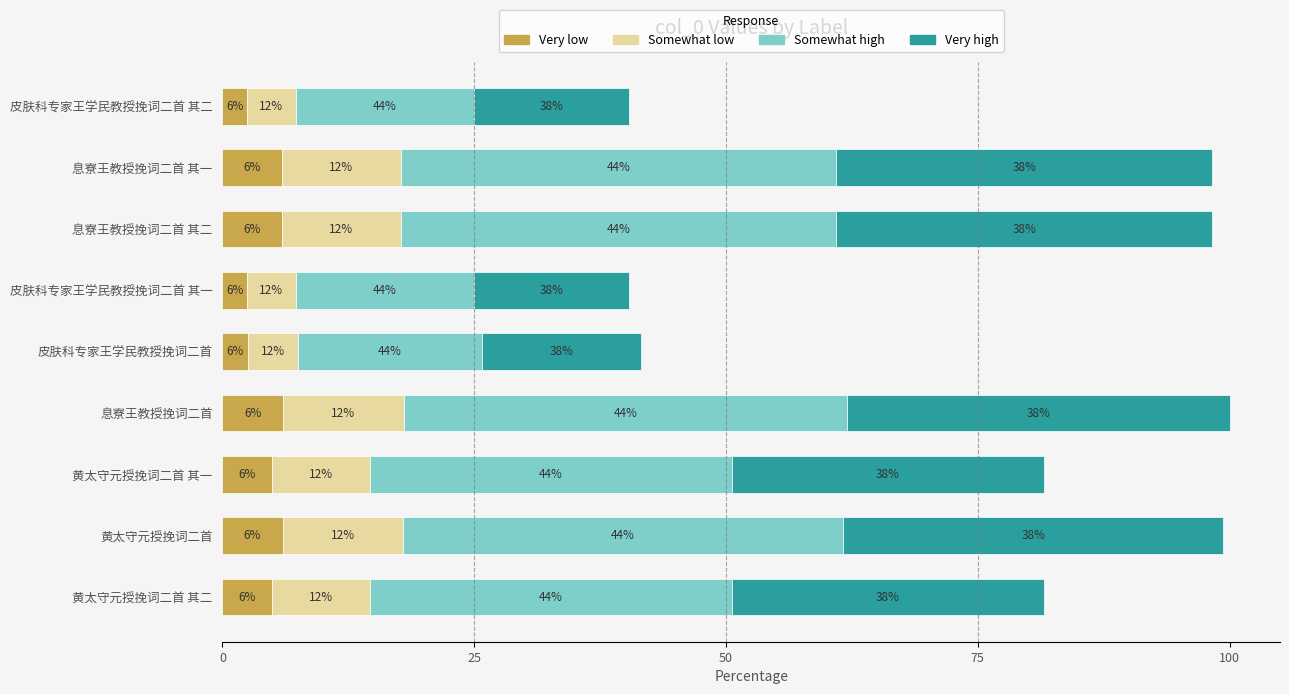

What are all the series names shown in the legend?

Very low, Somewhat low, Somewhat high, Very high